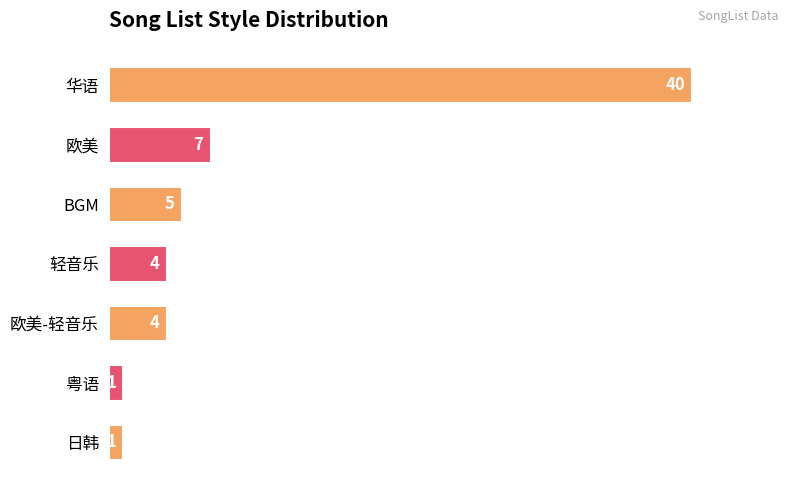

Is it true that the value at 华语 is 40?

True